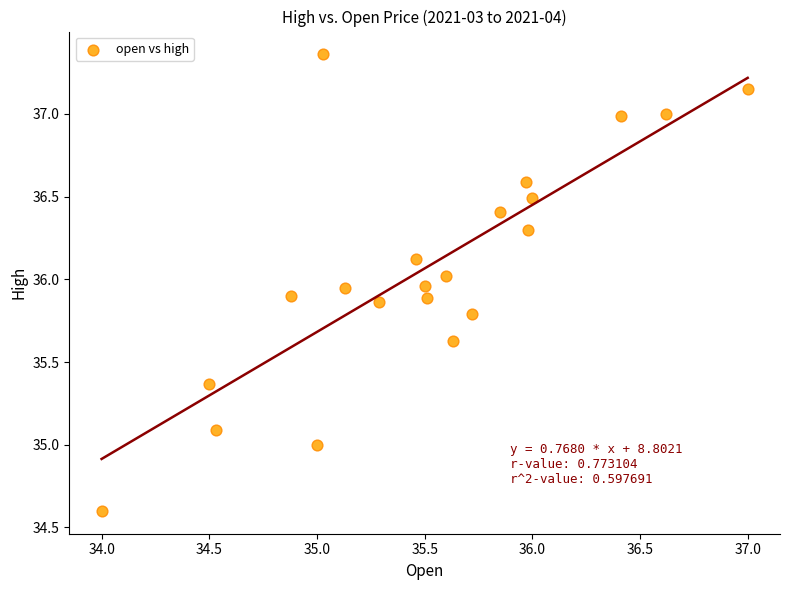

What is the range of Y values (max minus min)?

2.8